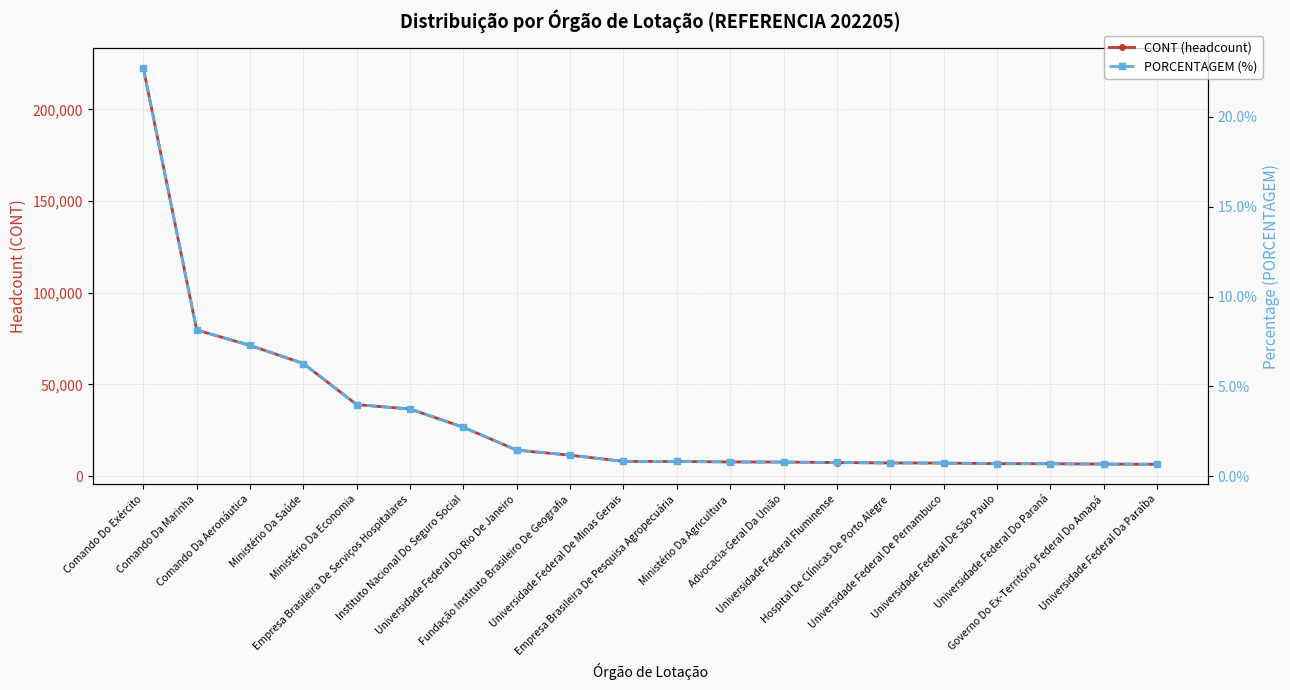

Is this an area chart (filled region under the line)?

No